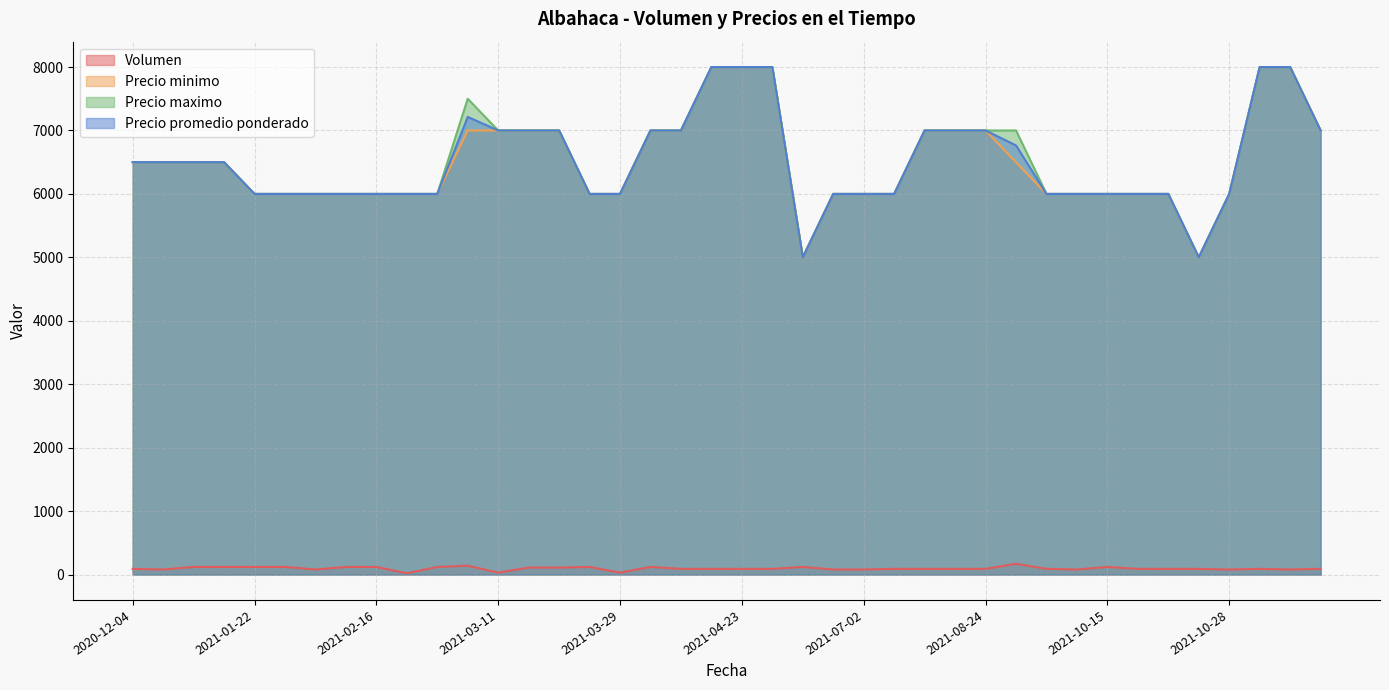

True or false: Volumen and Precio minimo intersect in this chart.

False